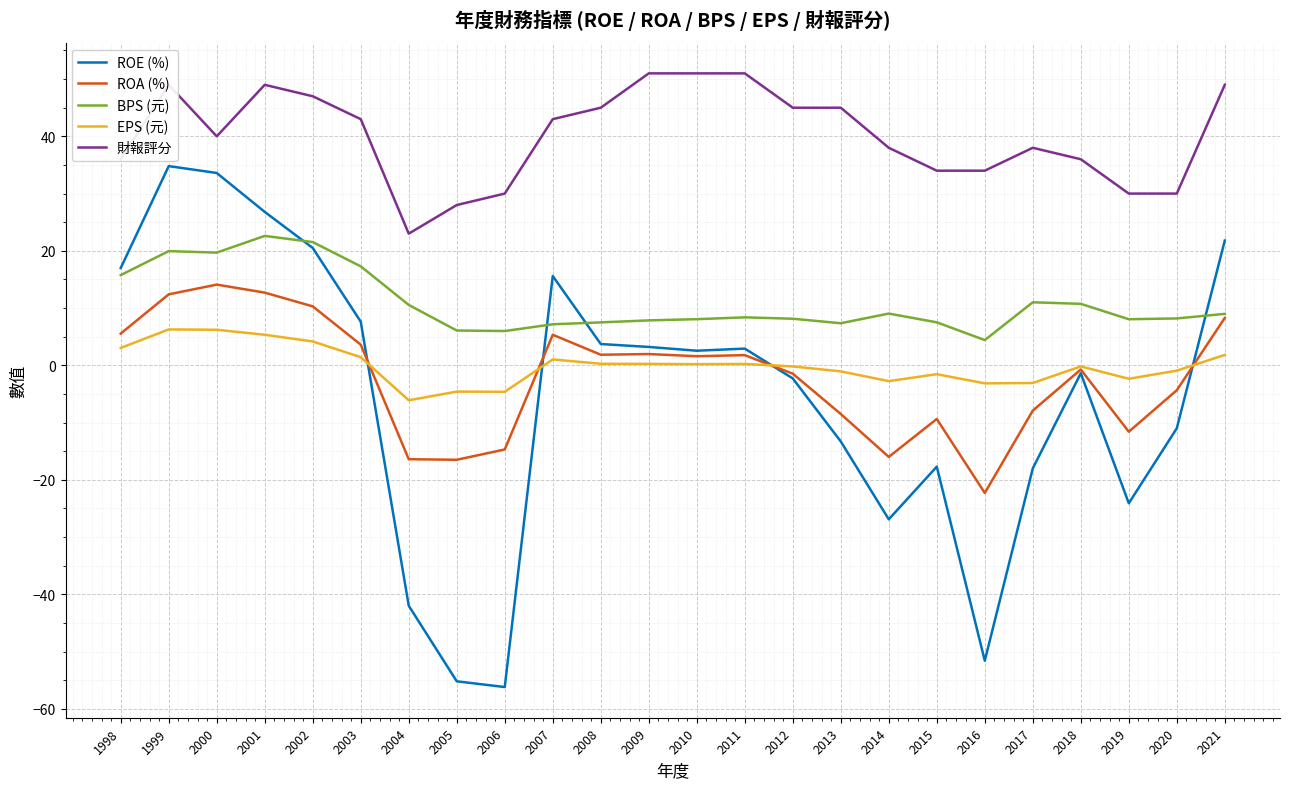

What is the total value across all series at 2017?

20.0